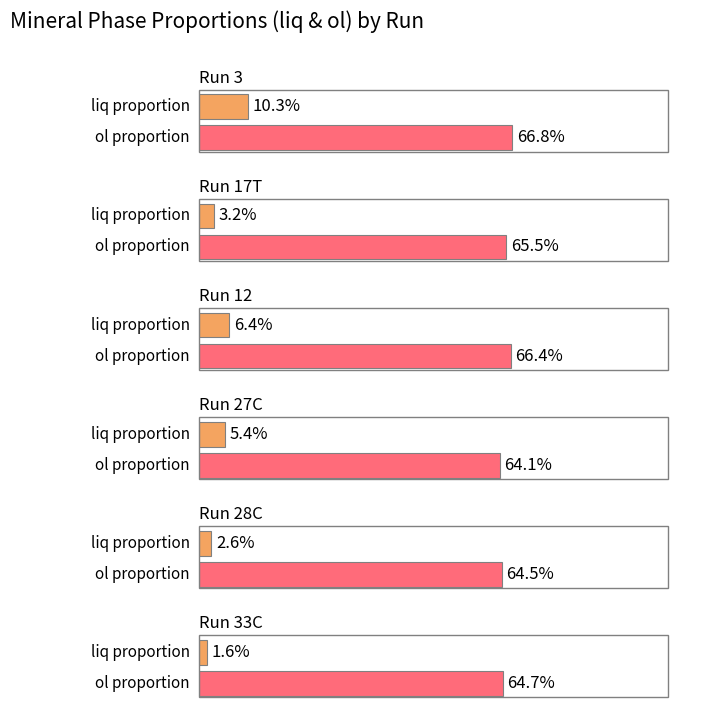

What is the value of the ol bar at the 6th from the left?

64.7